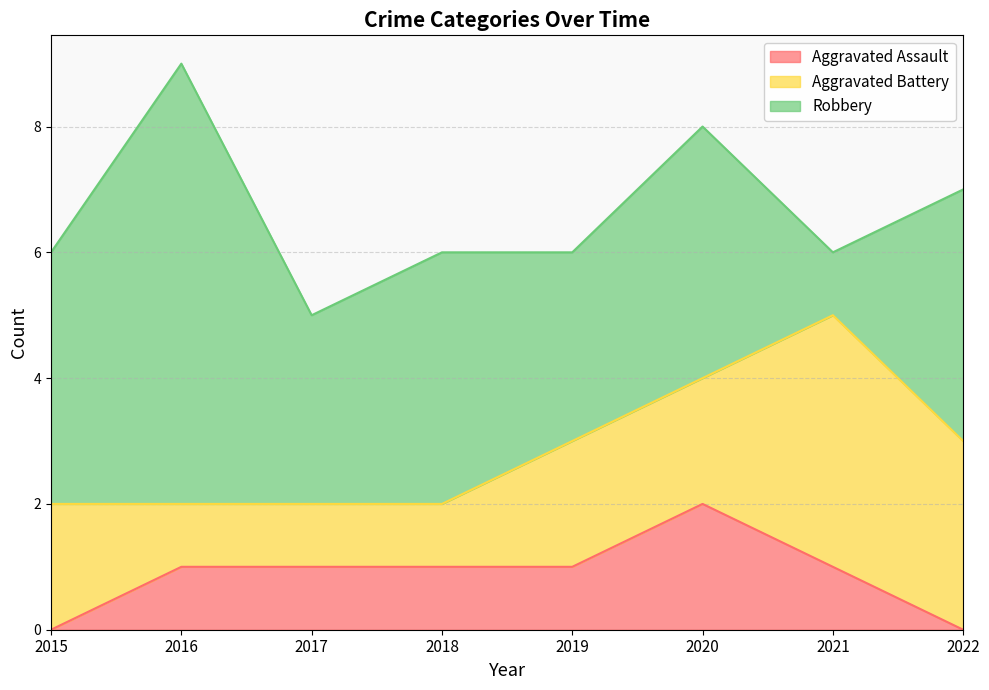

How many values in the Aggravated Assault series exceed 1?

1